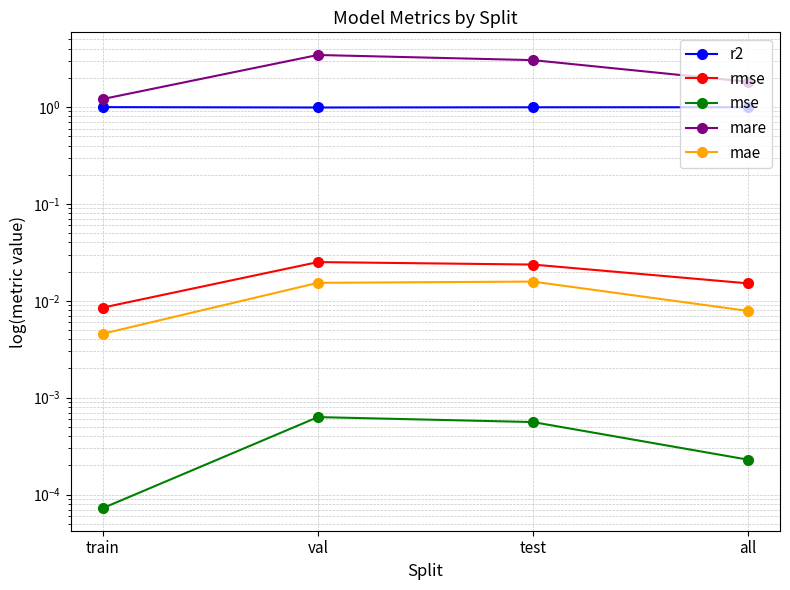

How many r2 values are between 0 and 1?

4